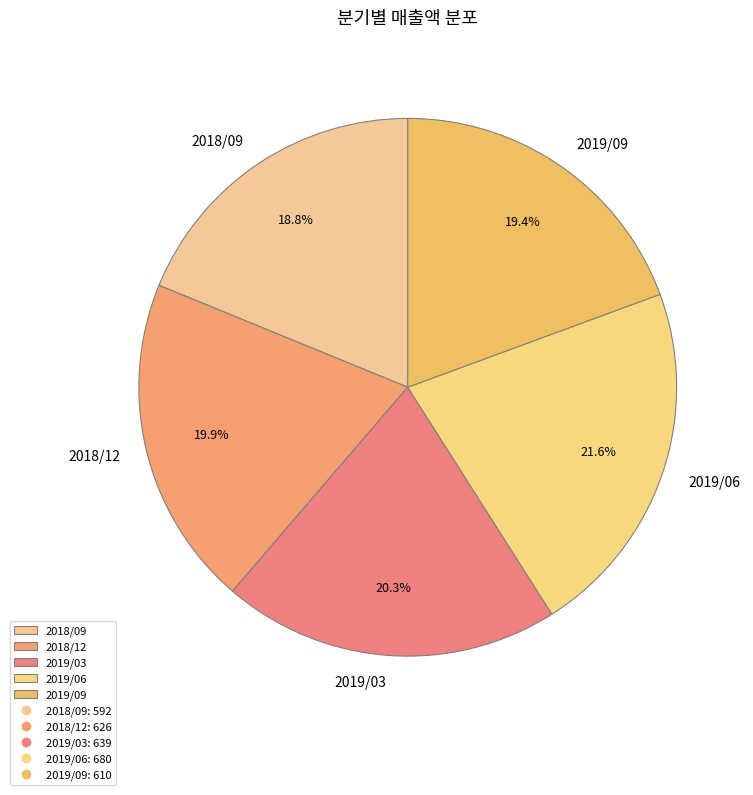

Does any single category account for the majority?

No